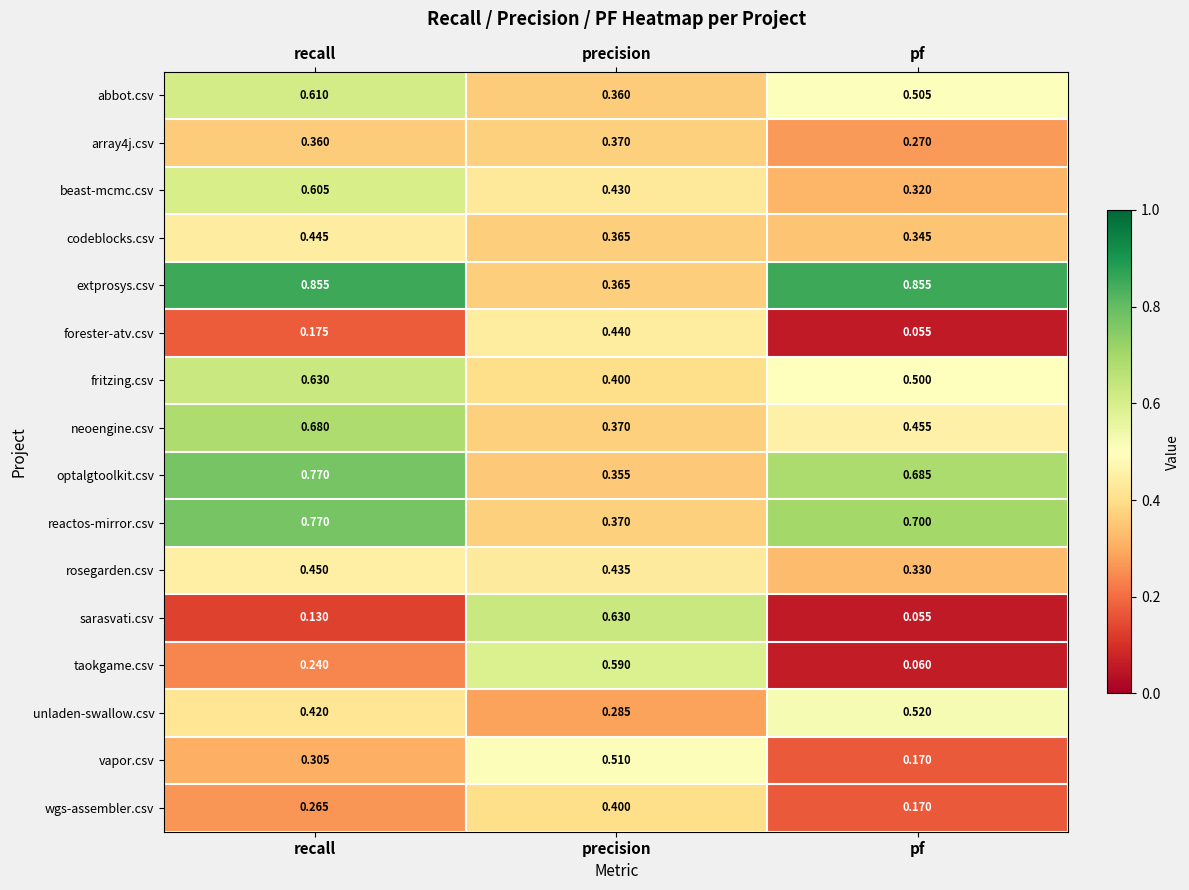

Where is vapor.csv nearest to the value 0?

pf